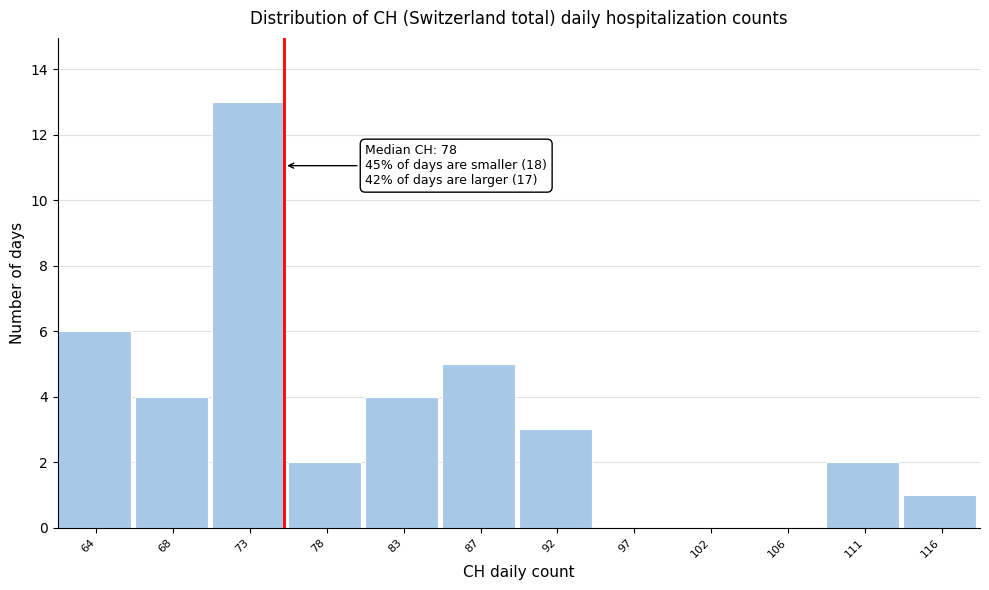

Reading right to left, list all the values displayed in this chart.

116=1	111=2	106=0	102=0	97=0	92=3	87=5	83=4	78=2	73=13	68=4	64=6